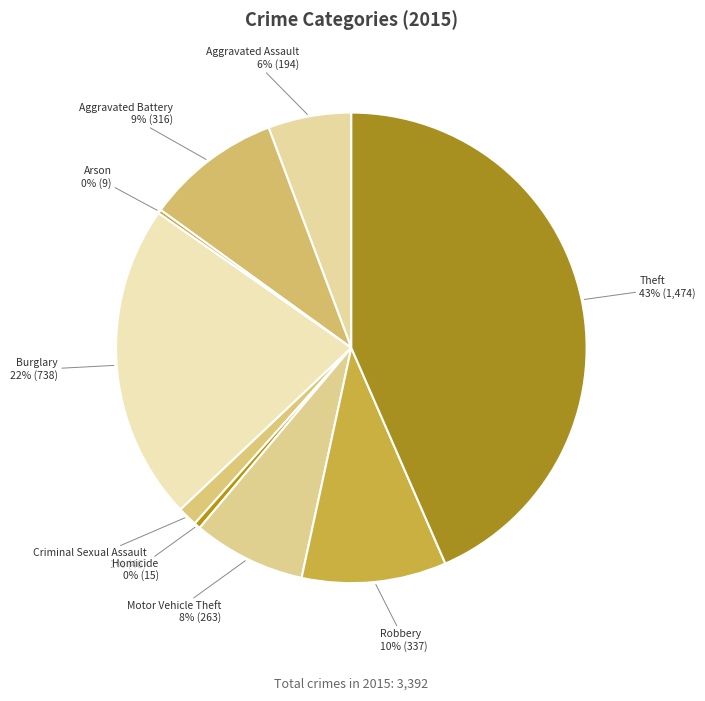

Which has a higher value, Aggravated Assault or Criminal Sexual Assault?

Aggravated Assault